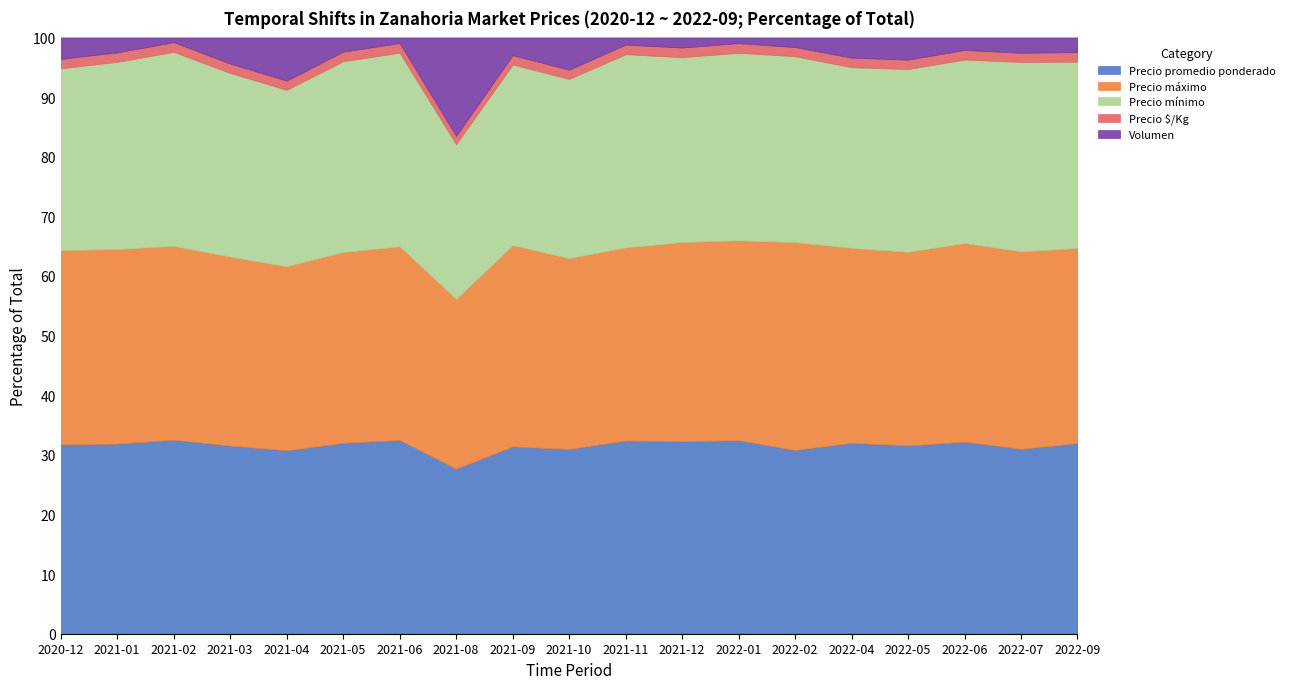

Where is Precio $/Kg nearest to the value 400?

2021-10